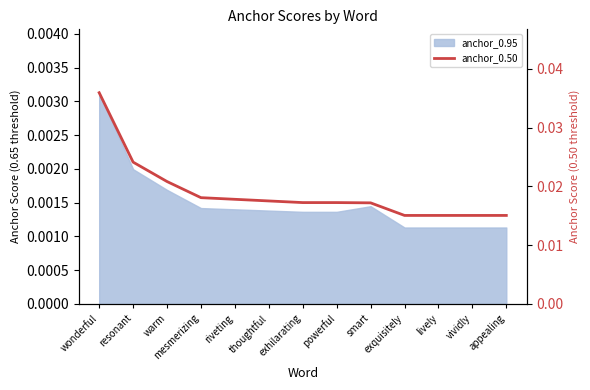

Does the chart have visible grid lines?

No